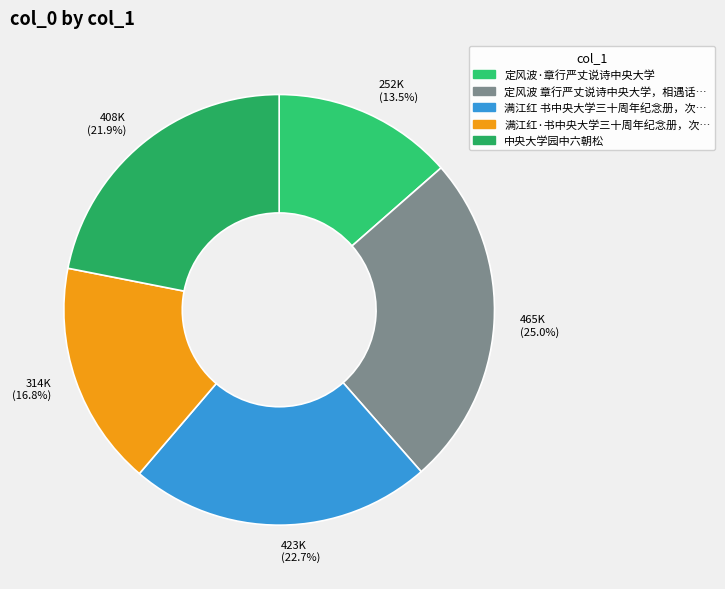

Is there a majority slice in this chart?

No